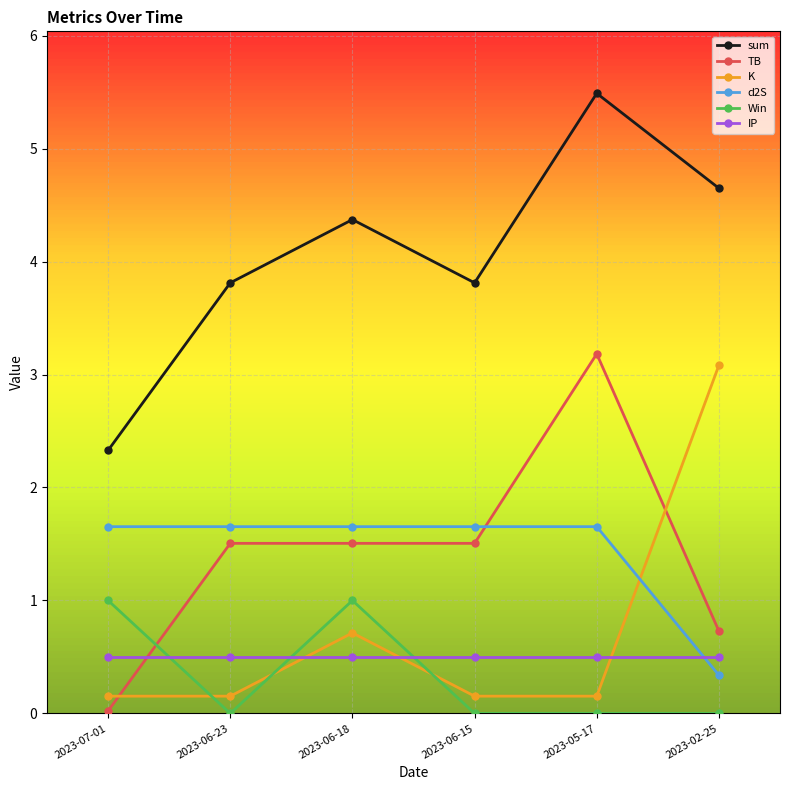

How many distinct data groups are displayed?

6